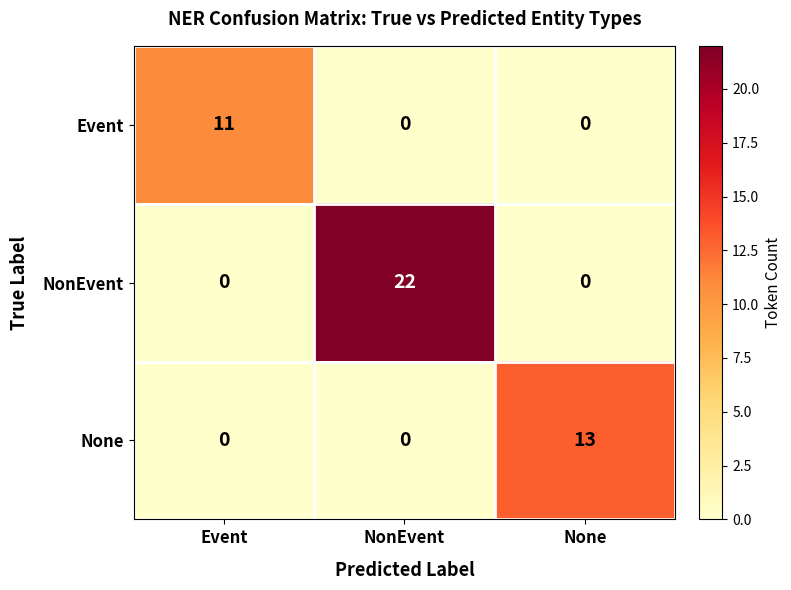

How many data points in Event are above 0?

1